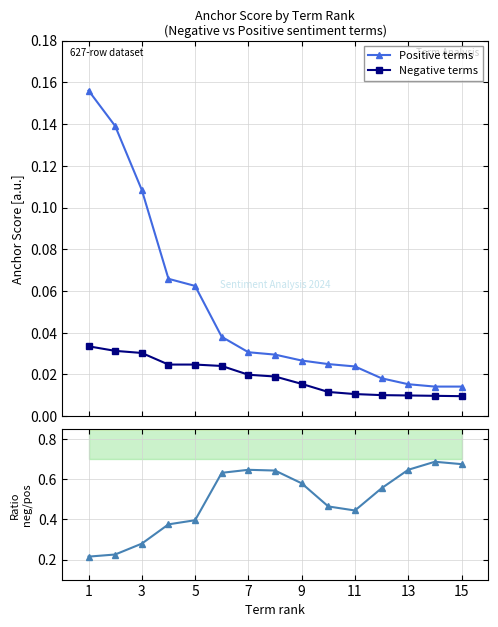

True or false: Positive terms and Negative terms cross at least once.

False